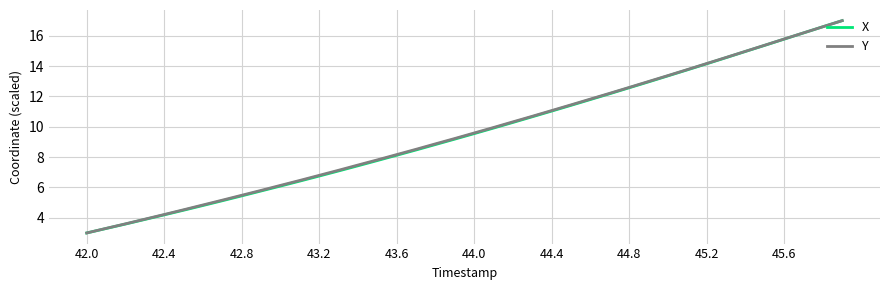

What is the highest value of the X series?

17.0